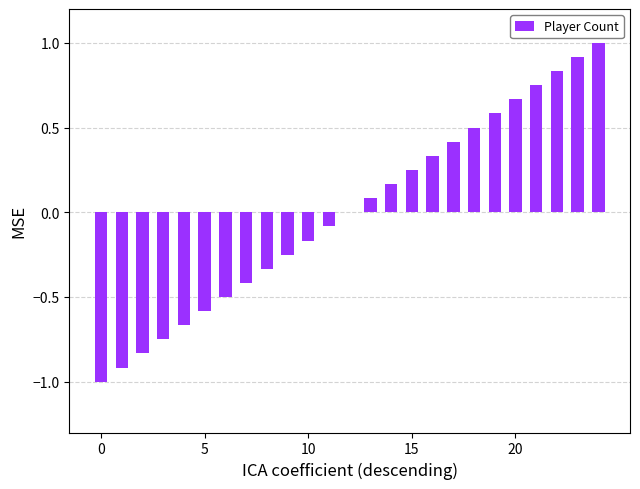

Are the bars horizontal?

No